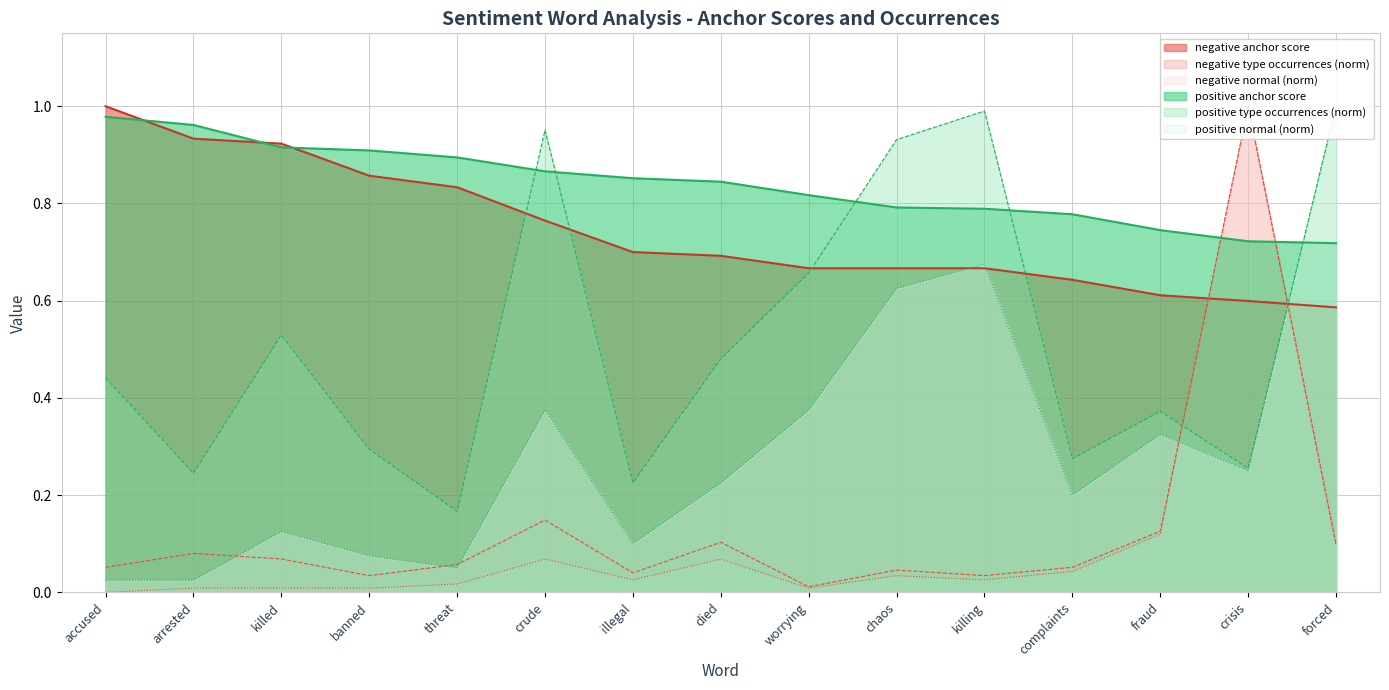

The positive anchor score series shows 1.6 at accused. True or false?

False